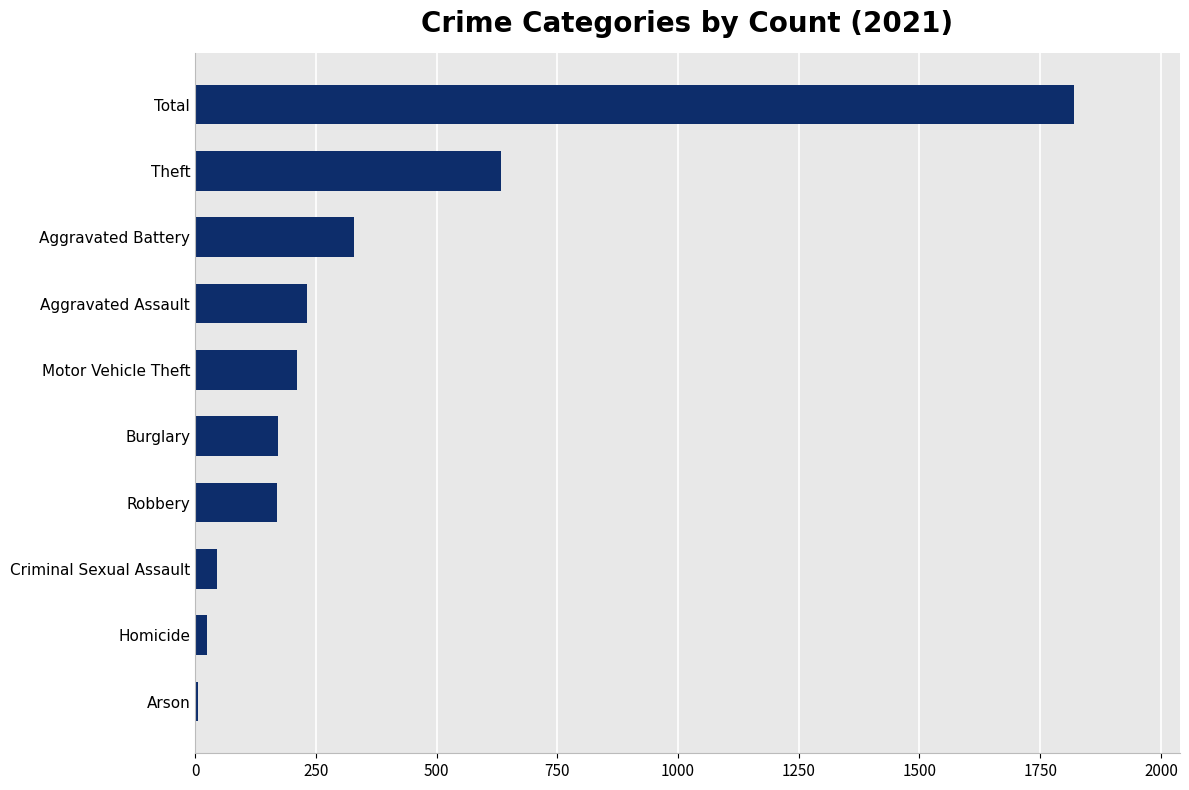

True or false: the data shows 96 at Motor Vehicle Theft.

False